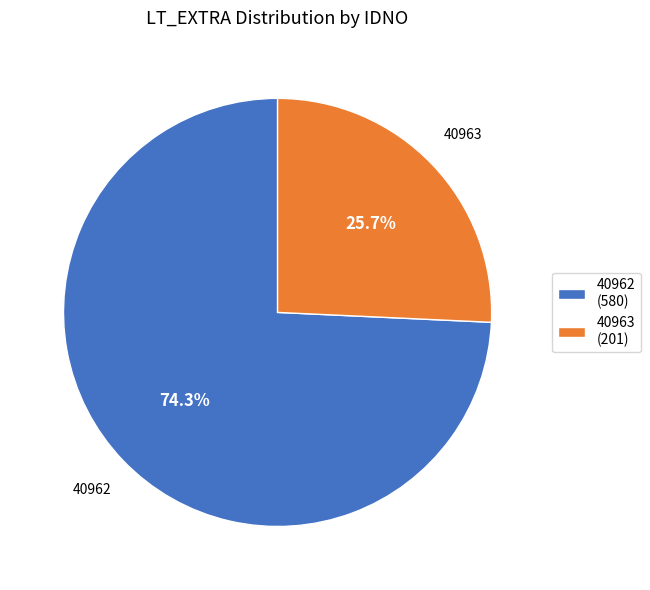

Count the number of slices in the pie.

2